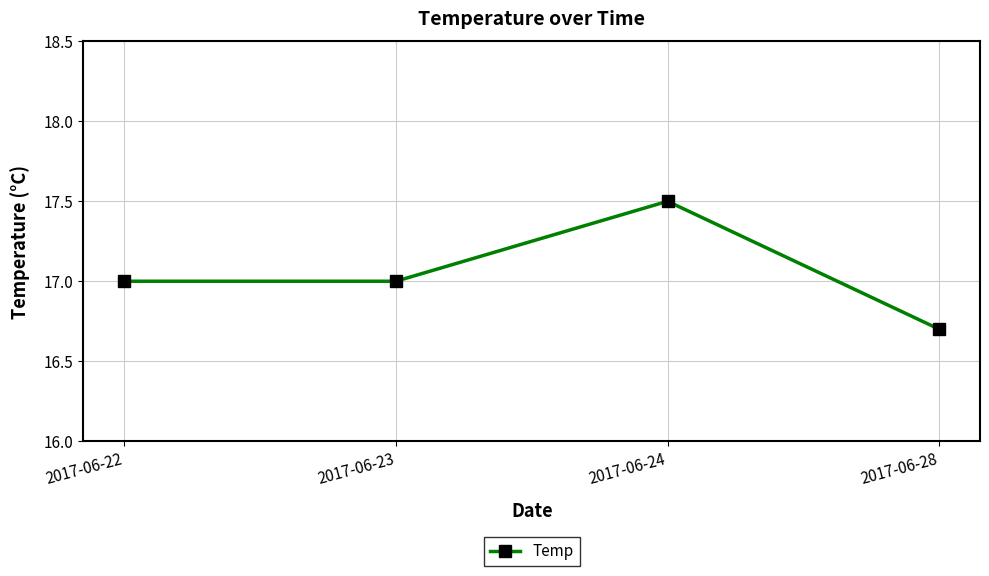

What is the difference between the values at 2017-06-28 and 2017-06-22?

0.3